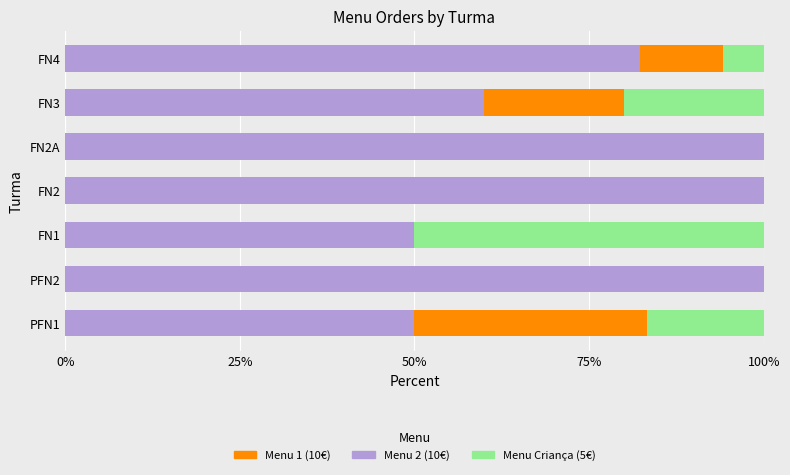

What is the maximum value for Menu 2 (10€)?

100.0